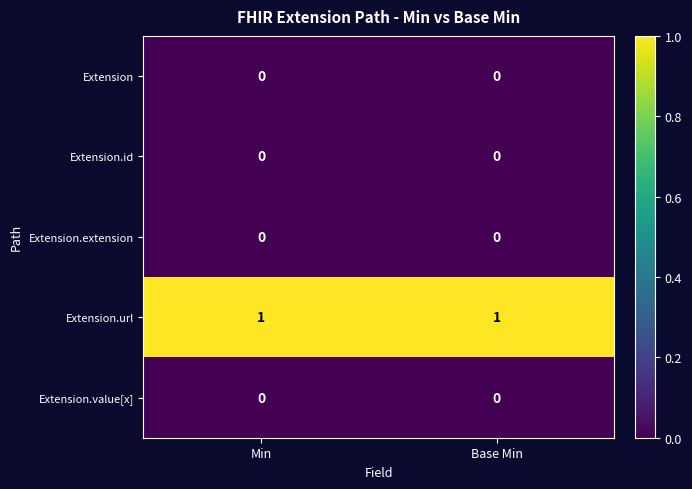

Reading left to right, transcribe all the data shown in this chart.

Extension: Min=0	Base Min=0
Extension.id: Min=0	Base Min=0
Extension.extension: Min=0	Base Min=0
Extension.url: Min=1	Base Min=1
Extension.value[x]: Min=0	Base Min=0